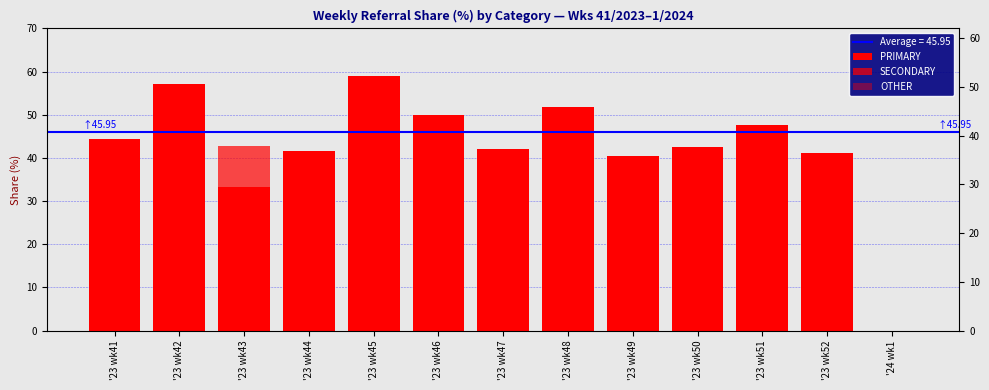

What is the sum of all OTHER values?

265.2